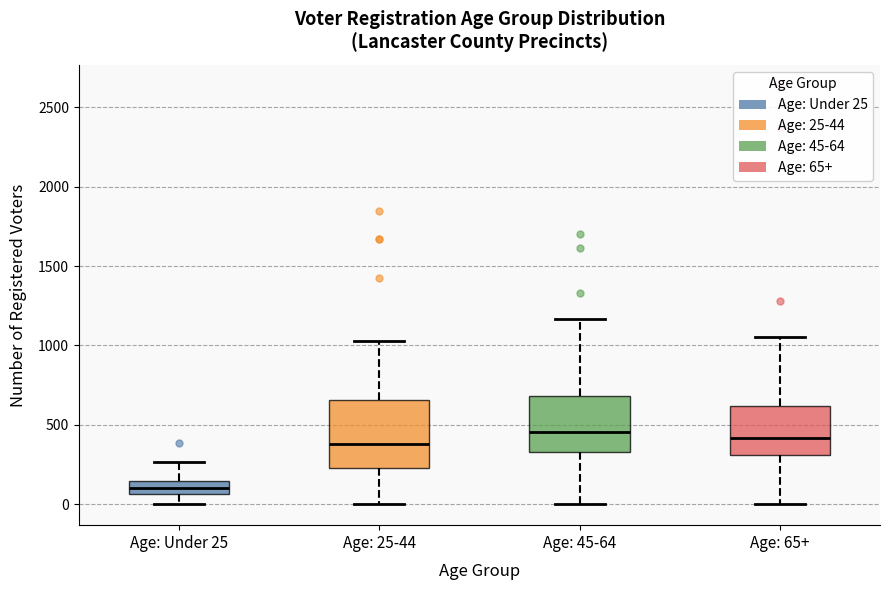

Reading left to right, read every box against the y-axis: the position of its median line, the range the box covers, and the ends of its whiskers. The values are not printed on the chart, so give them approximately, as read against the axis.

Age: Under 25: median 100, box 50 to 150, whiskers 0 to 250
Age: 25-44: median 400, box 250 to 650, whiskers 0 to 1050
Age: 45-64: median 450, box 350 to 700, whiskers 0 to 1150
Age: 65+: median 400, box 300 to 600, whiskers 0 to 1050